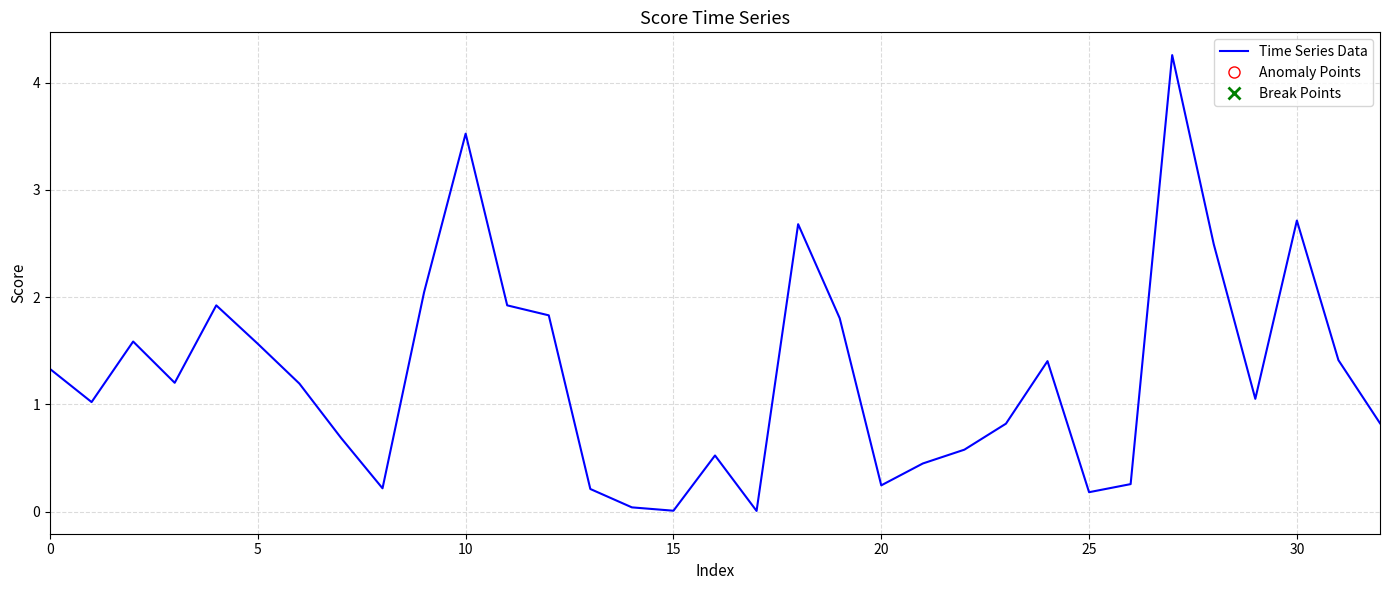

What is the maximum value shown in the chart?

4.3